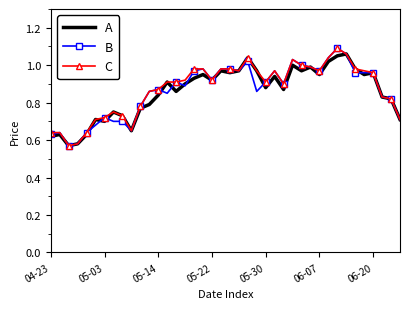

What are all the series names shown in the legend?

A, B, C